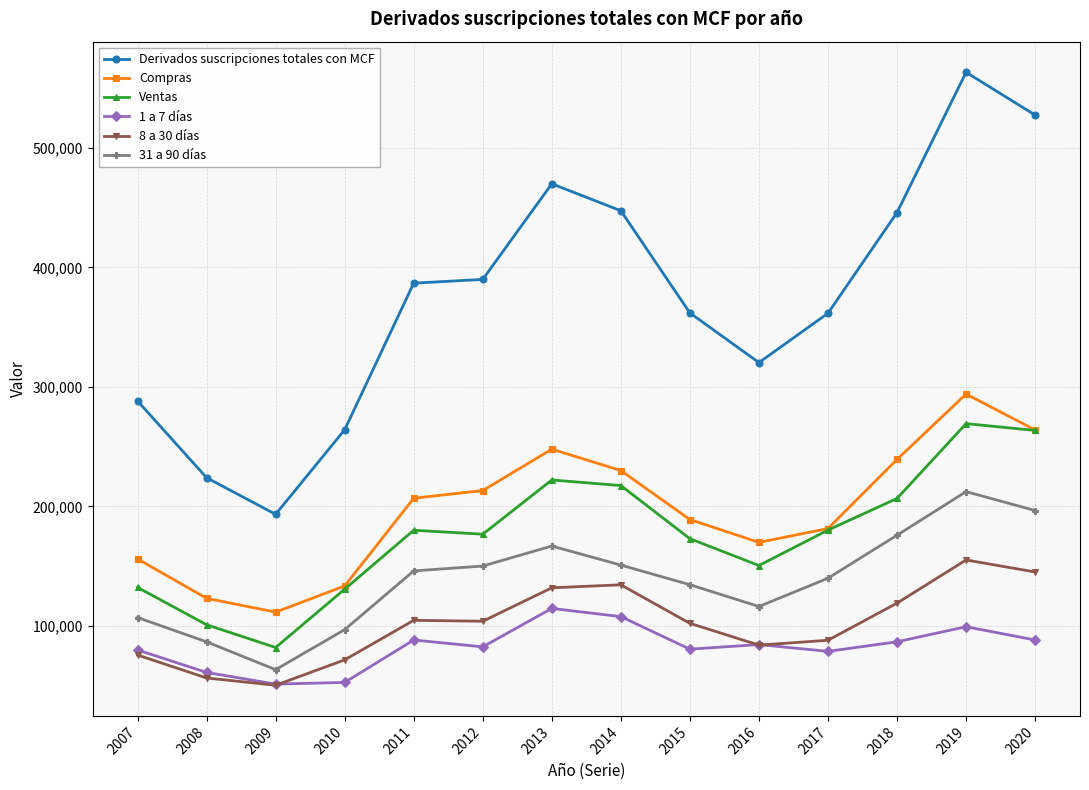

At how many categories does at least one series exceed 74062?

14